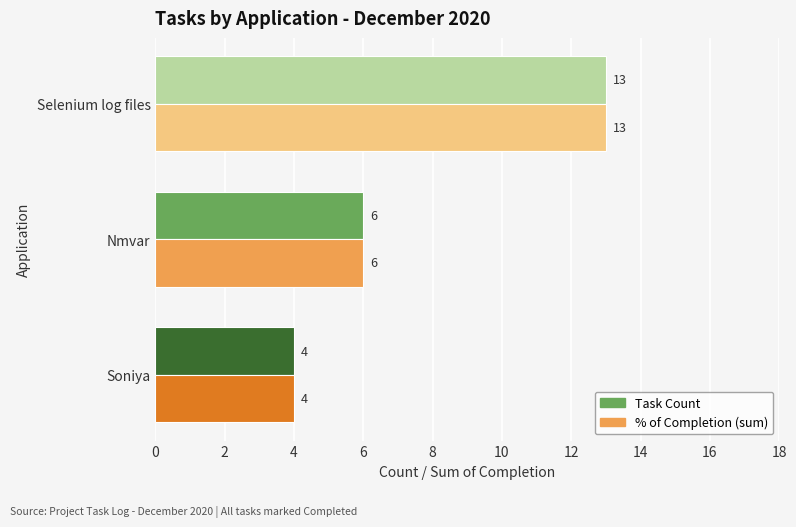

What are all the series names shown in the legend?

Task Count, % of Completion (sum)